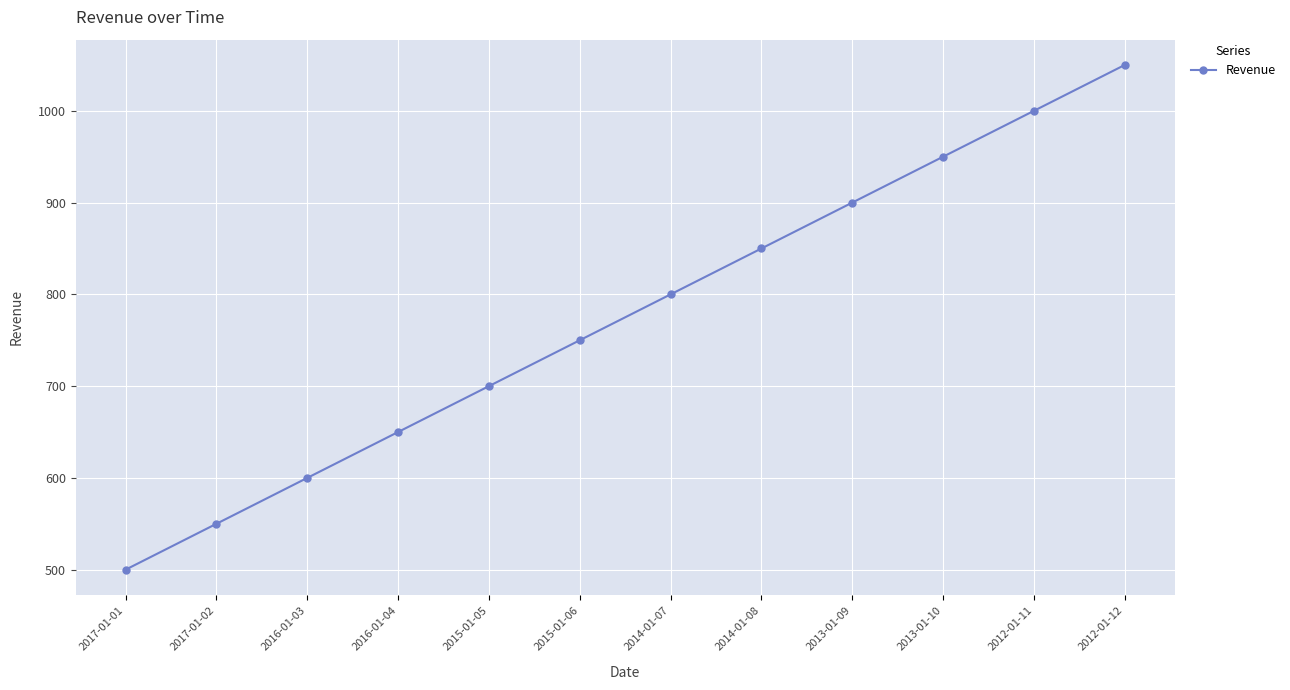

Does the chart have visible grid lines?

Yes